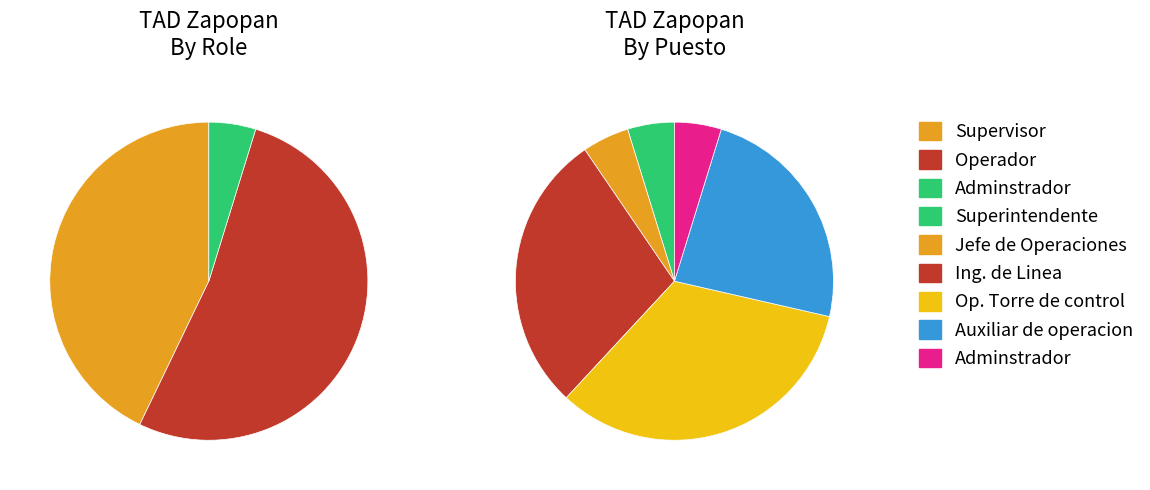

Is it true that Operador is 52% of the pie?

True